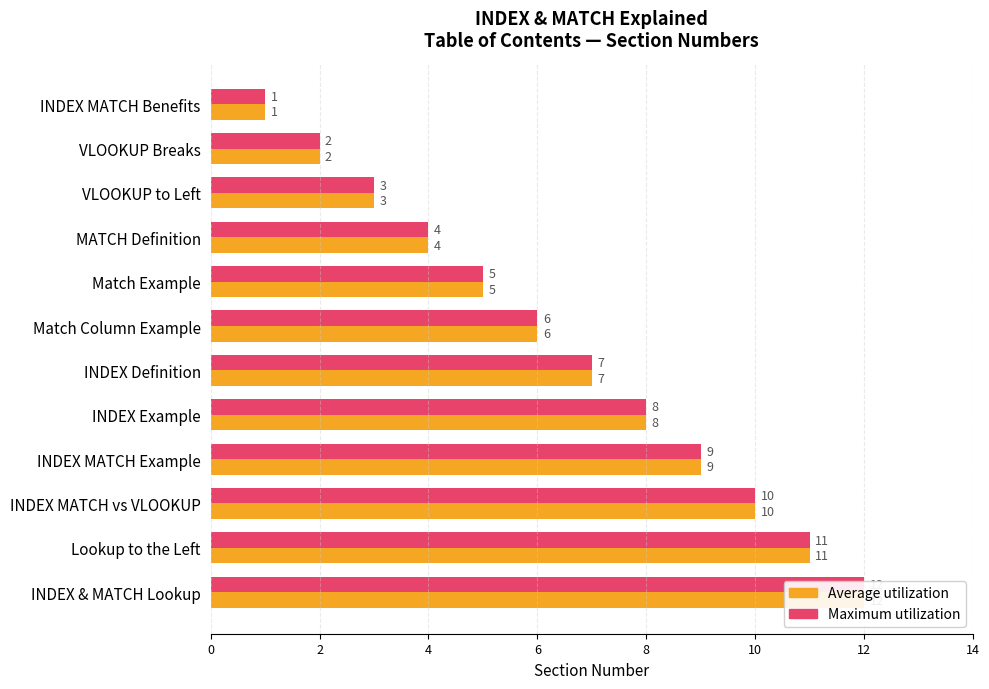

List the series in order of their peak value, lowest first.

Average utilization, Maximum utilization